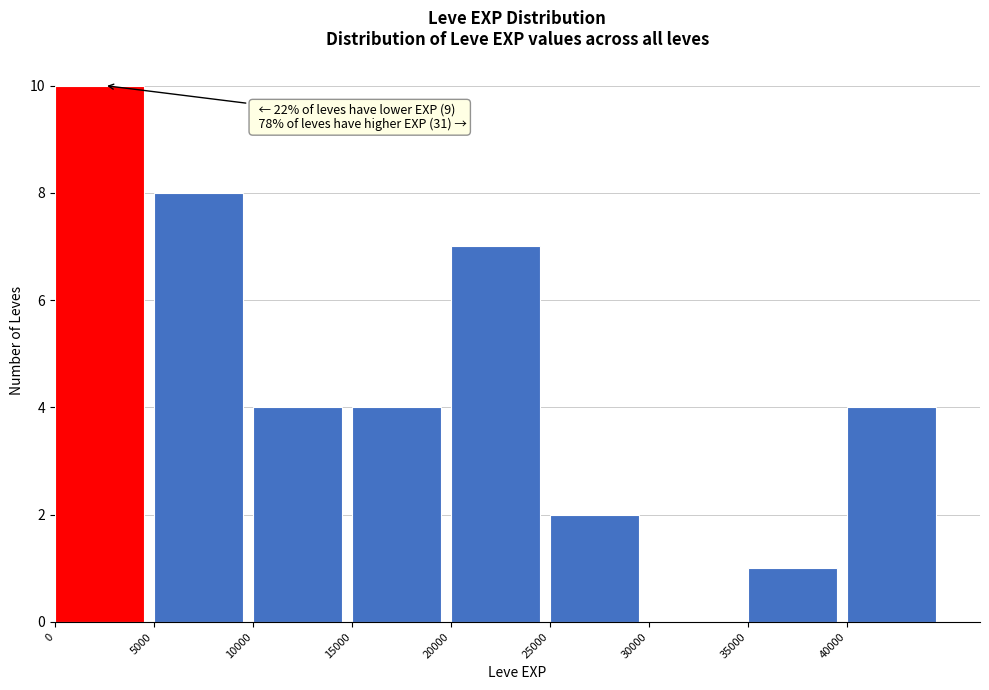

Which range on the x-axis has the tallest bar?

0 to 5000